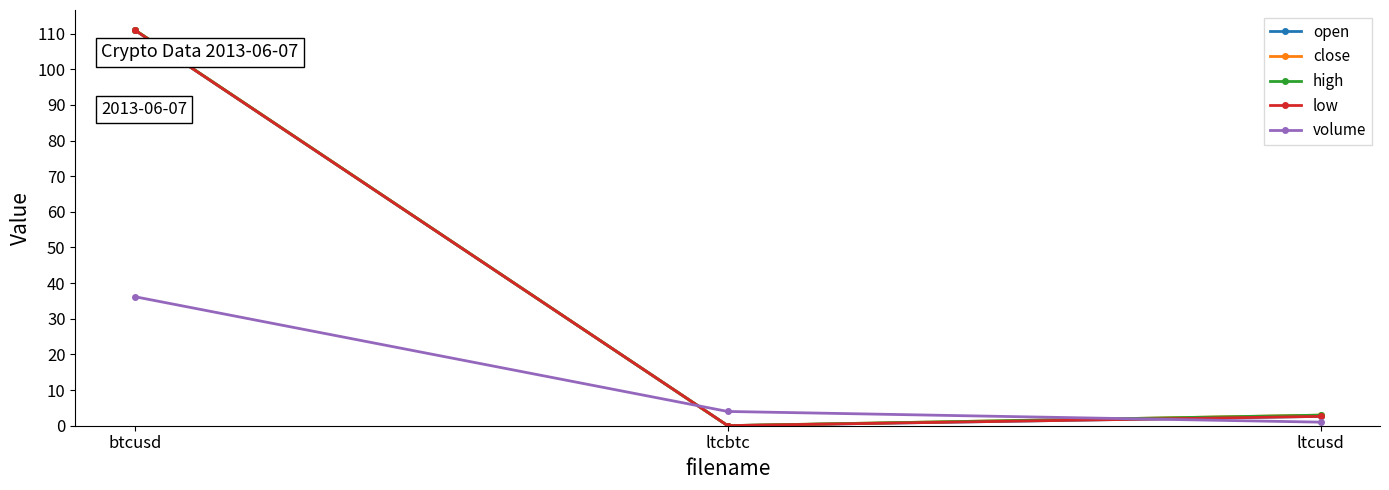

What is the label of the 2nd point from the left?

ltcbtc